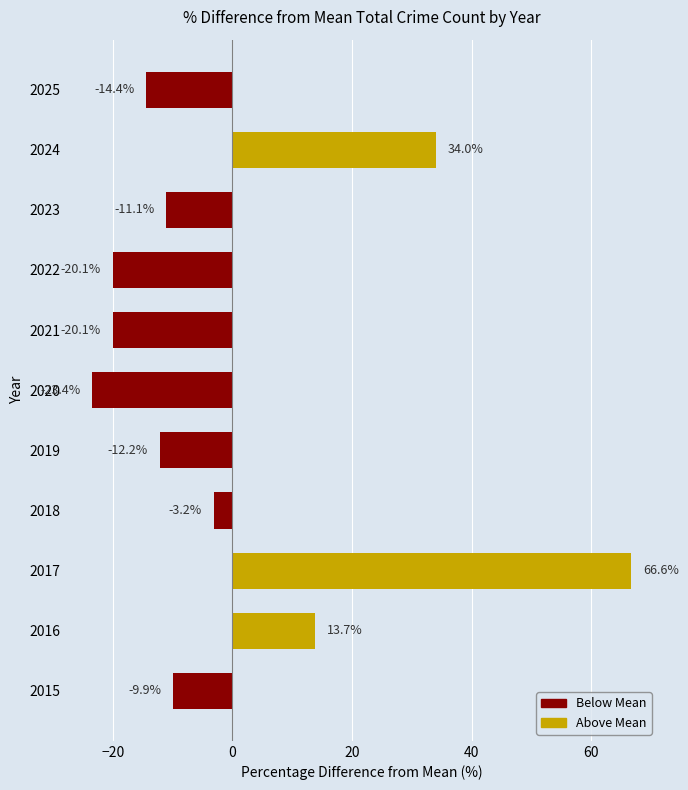

Are the bars horizontal?

Yes